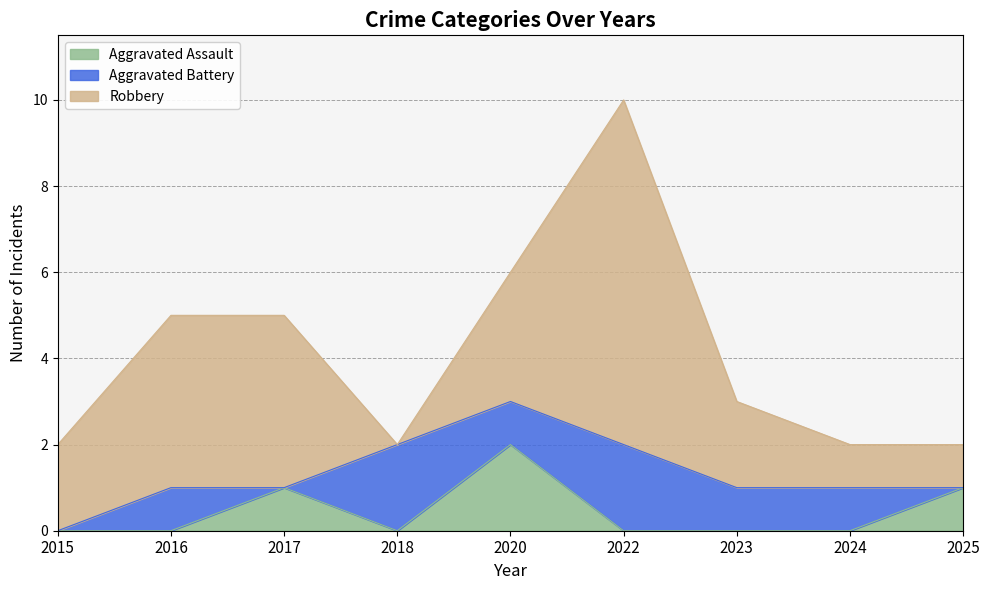

Count the number of categories in the chart.

9